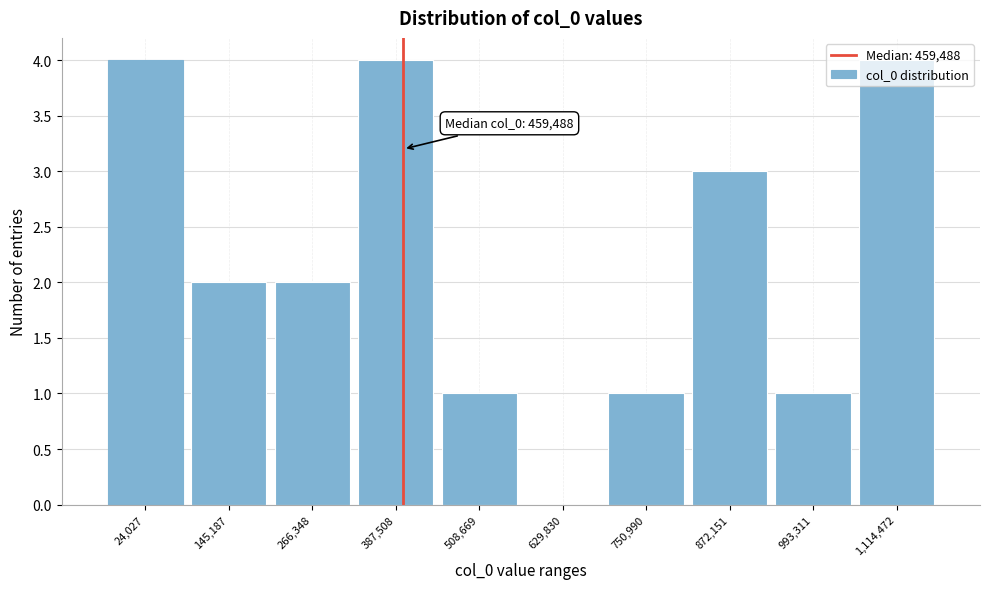

What is the greatest value displayed?

4